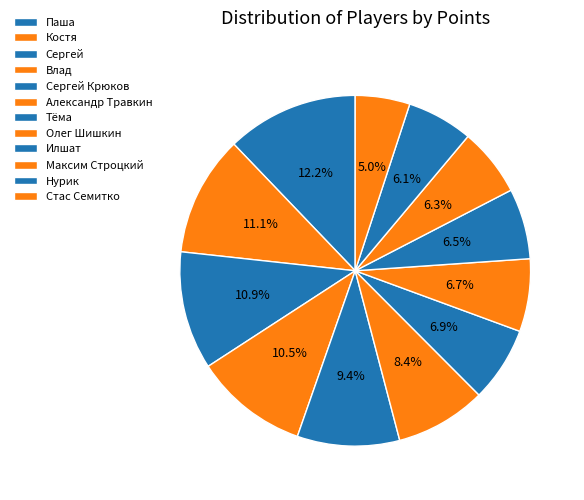

To the nearest percent, what is the difference between the largest and smallest slice percentages?

7%